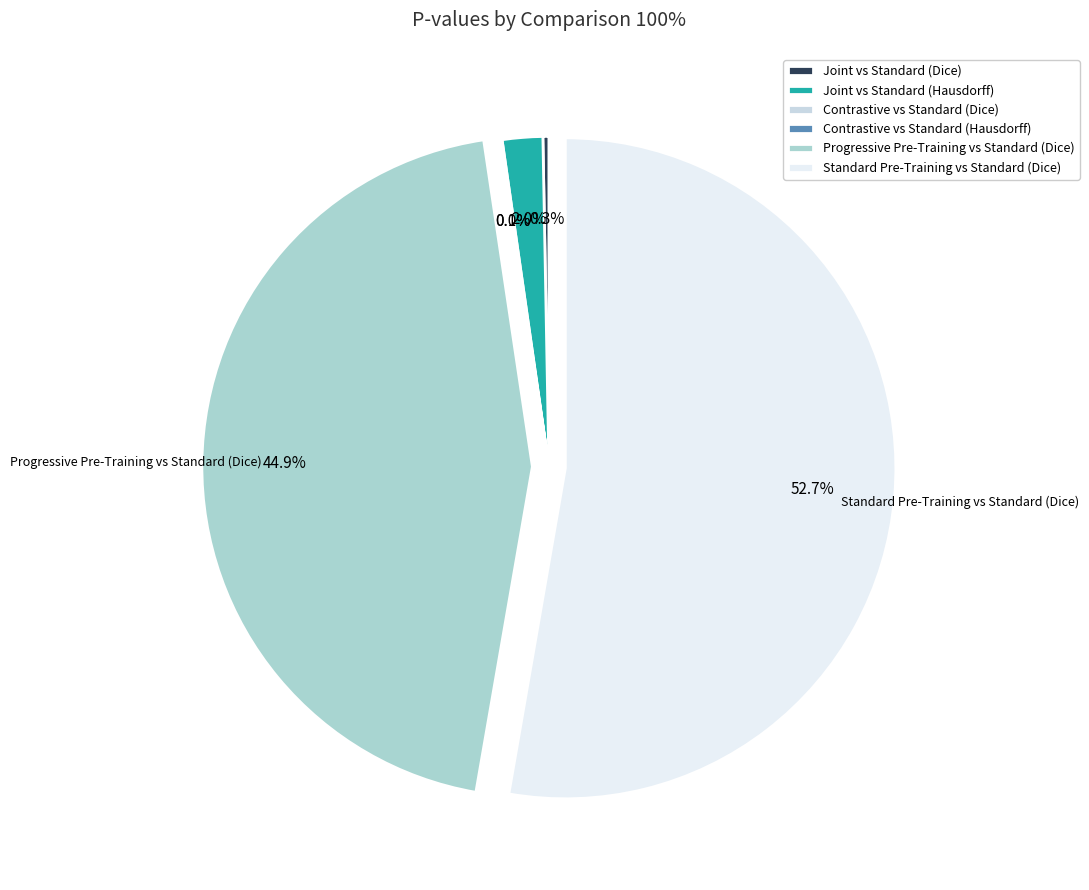

How many slices are in this pie chart?

6